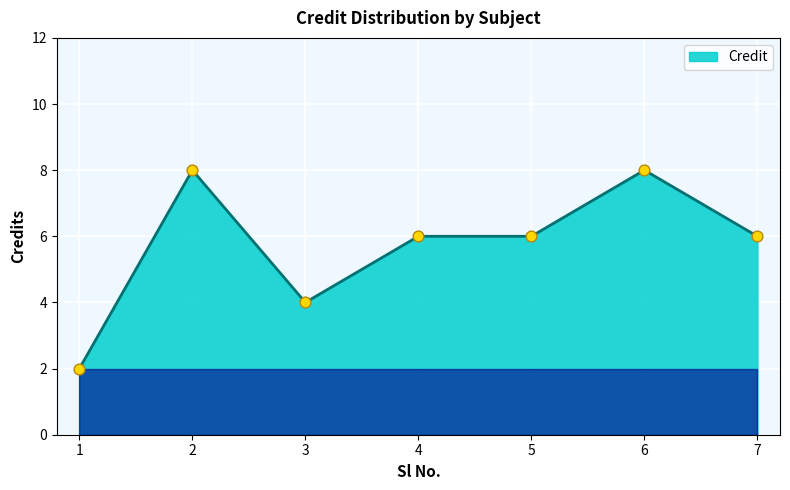

Between 2 and 3, which is larger?

2